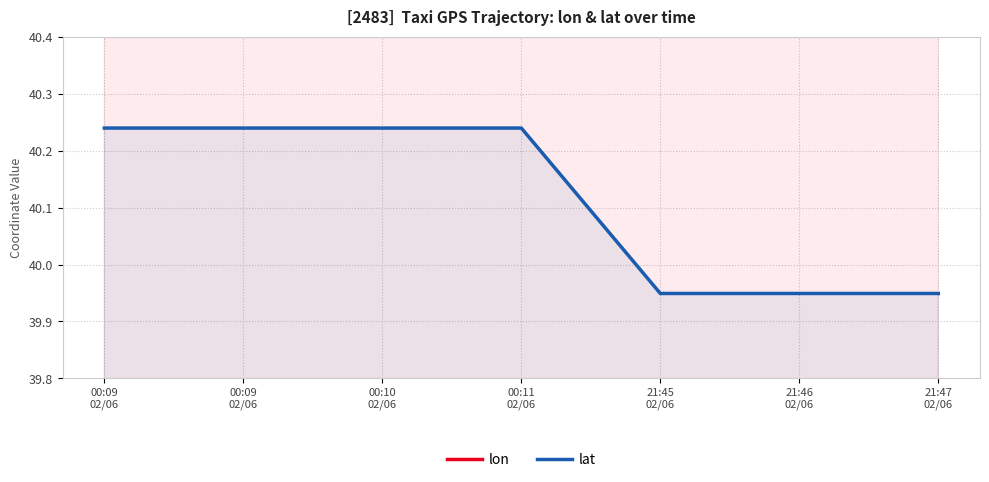

Reading left to right, what are all the values shown in this chart?

lon: 116.5	116.5	116.5	116.5	116.4	116.4	116.4
lat: 40.2	40.2	40.2	40.2	39.9	39.9	39.9